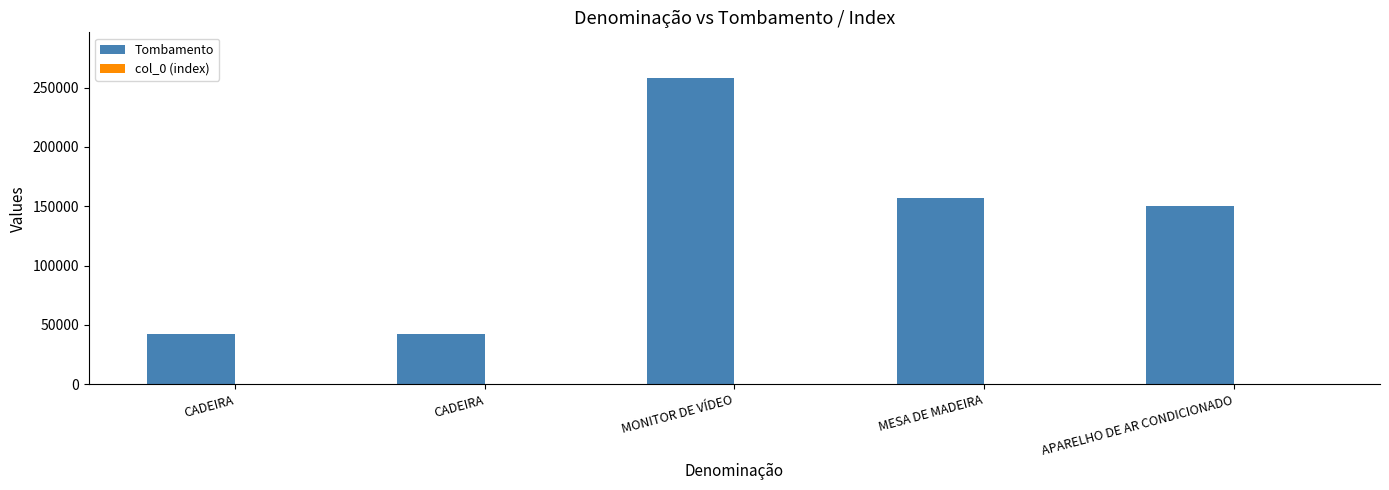

Between MONITOR DE VÍDEO and MESA DE MADEIRA, which is larger?

MONITOR DE VÍDEO